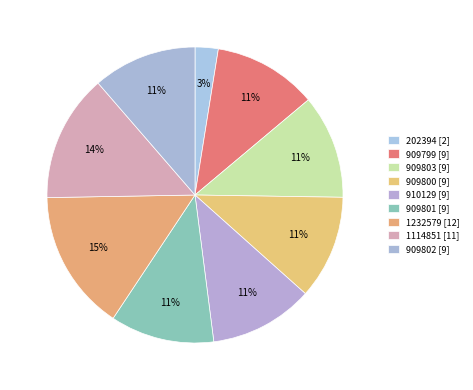

To the nearest percent, what is the average slice percentage?

11%